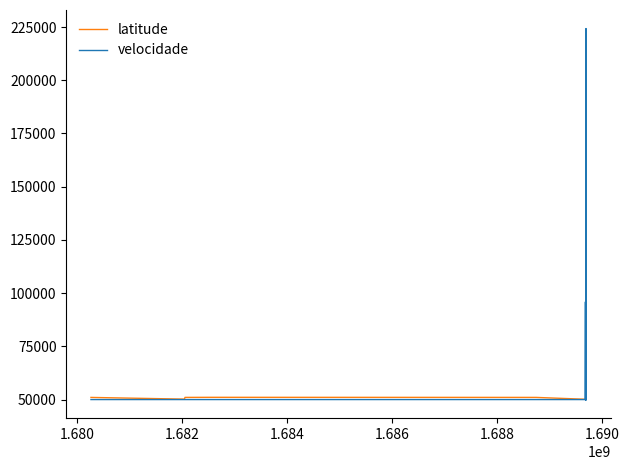

What is the highest value of the latitude series?

51600.0